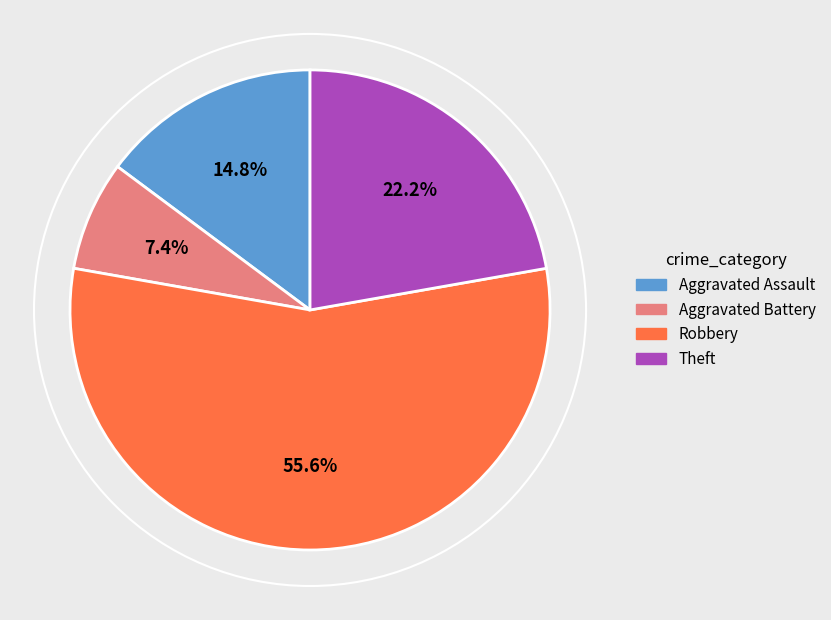

What is the smallest slice in the pie chart?

Aggravated Battery